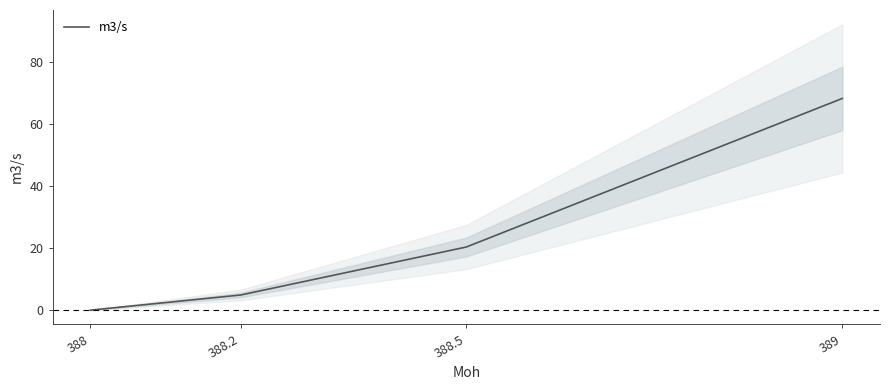

Read the value at 388.5.

20.4